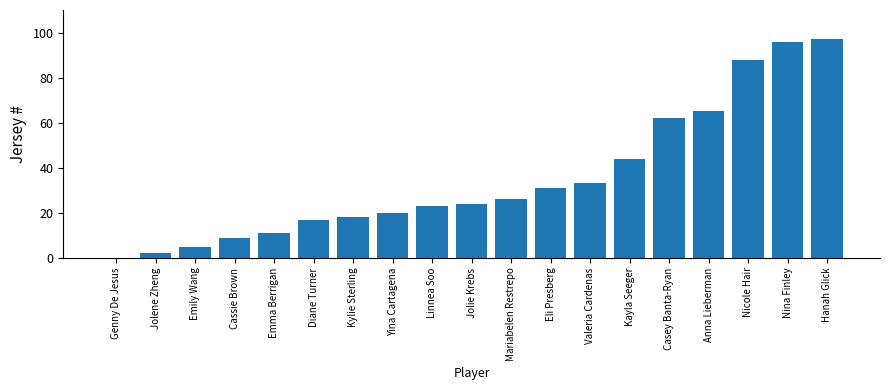

Between Valeria Cardenas and Jolene Zheng, which is larger?

Valeria Cardenas